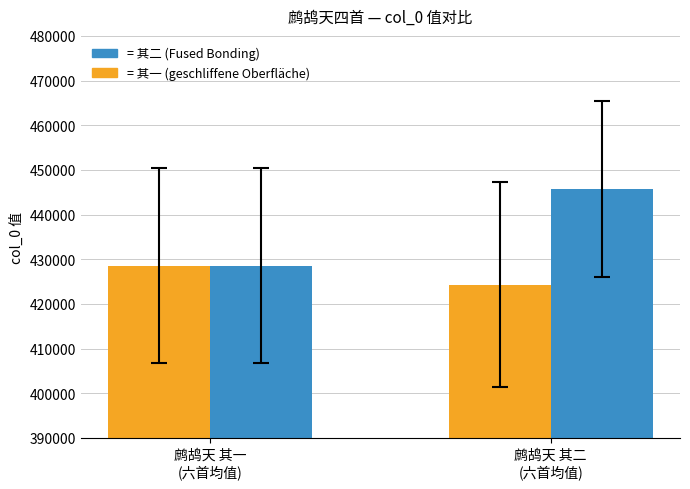

What is the minimum value shown in the chart?

424308.4